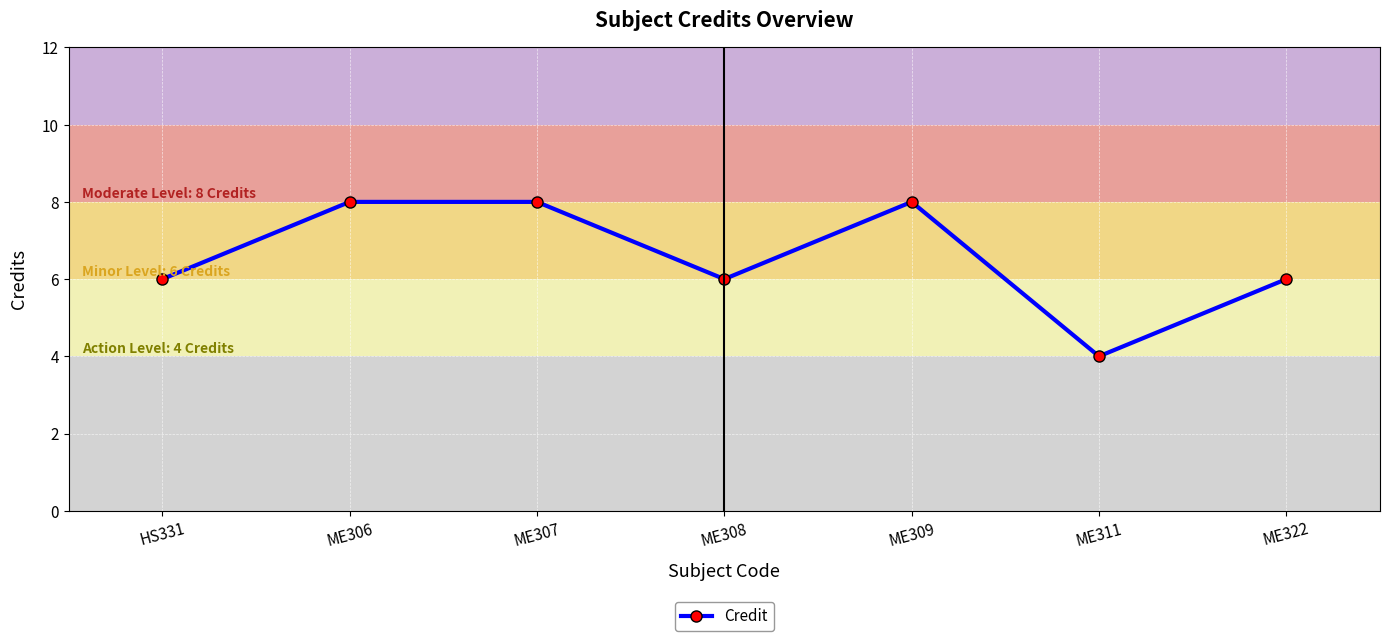

What is the average value?

7